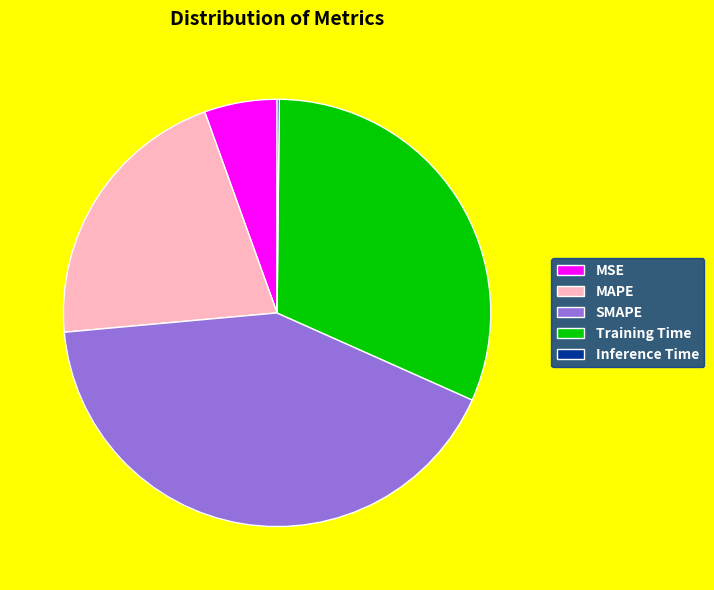

Which has a higher value, Training Time or SMAPE?

SMAPE